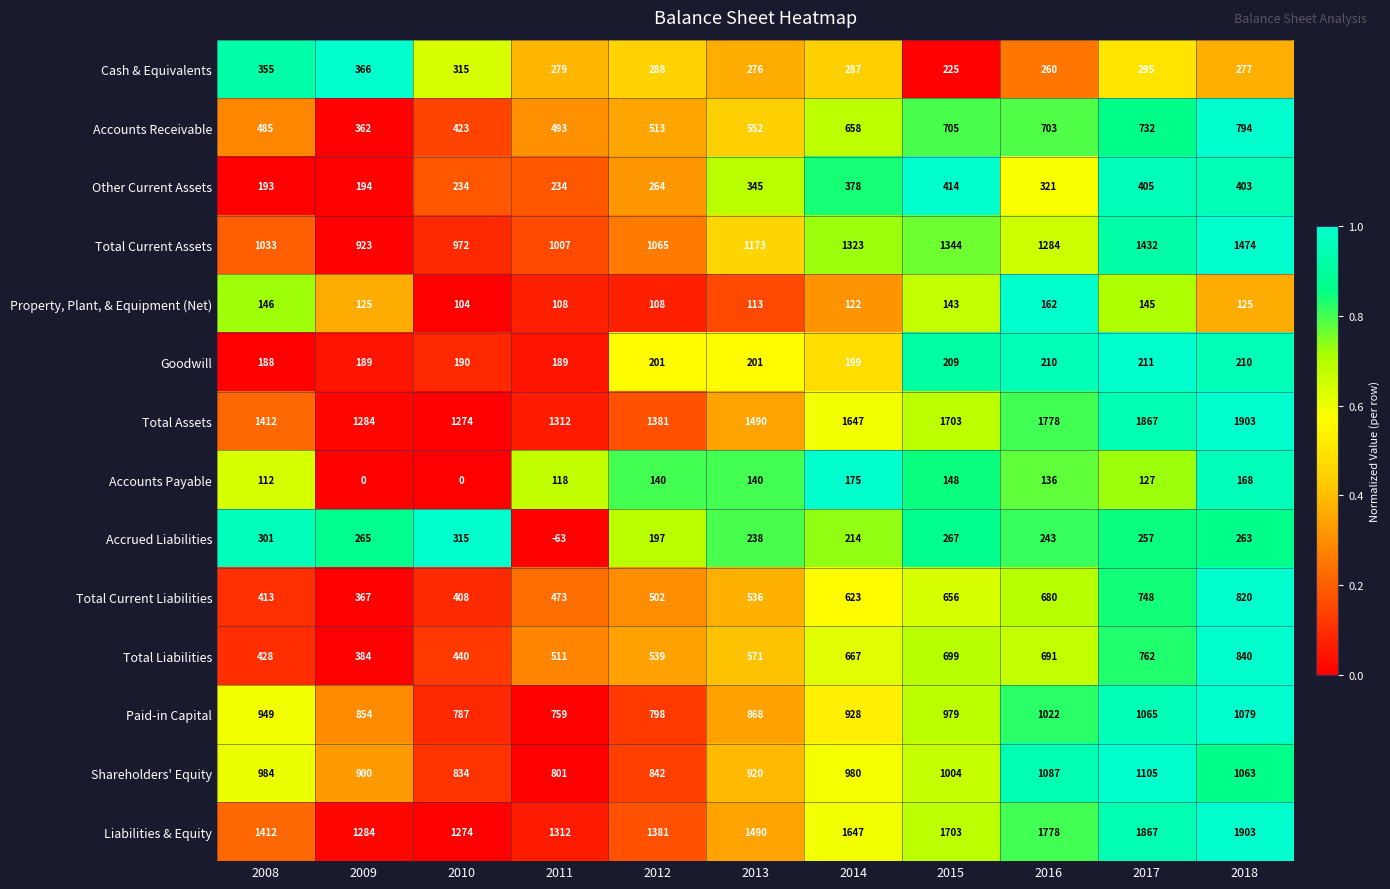

At which category is the sum across all series the highest?

2018